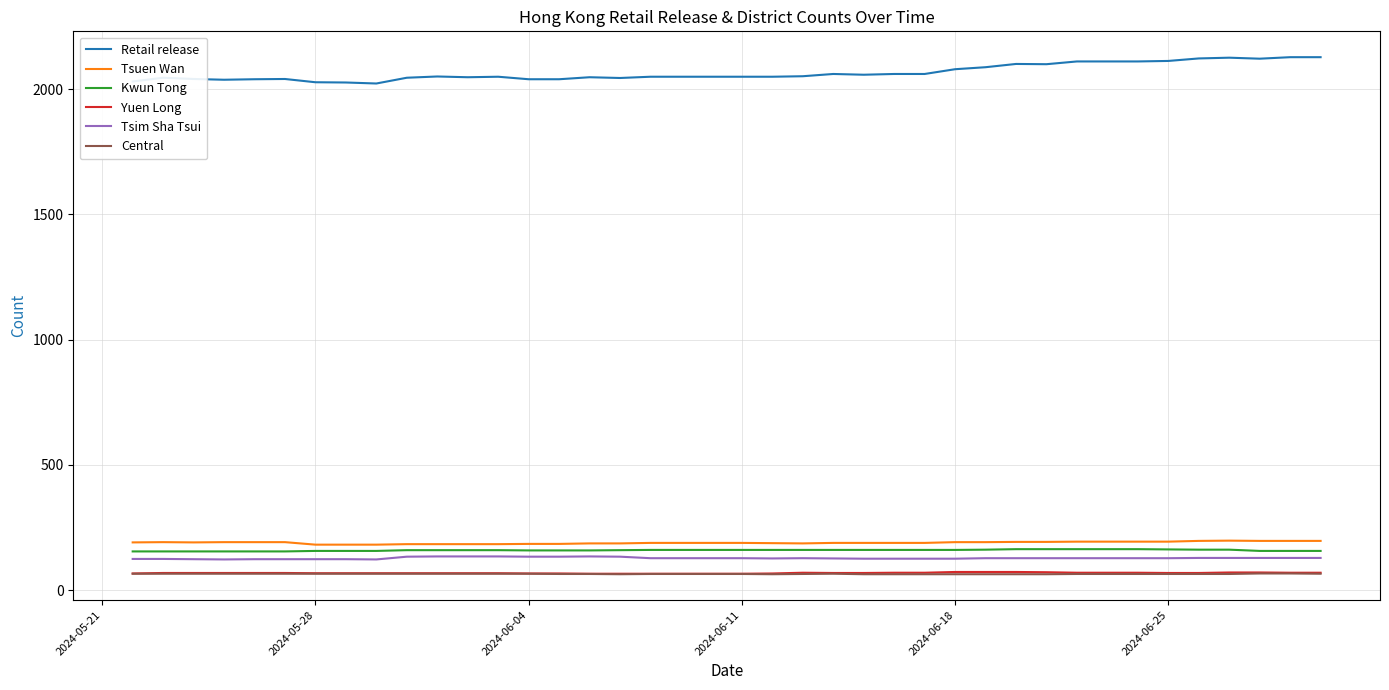

What is the average value of the Central series?

65